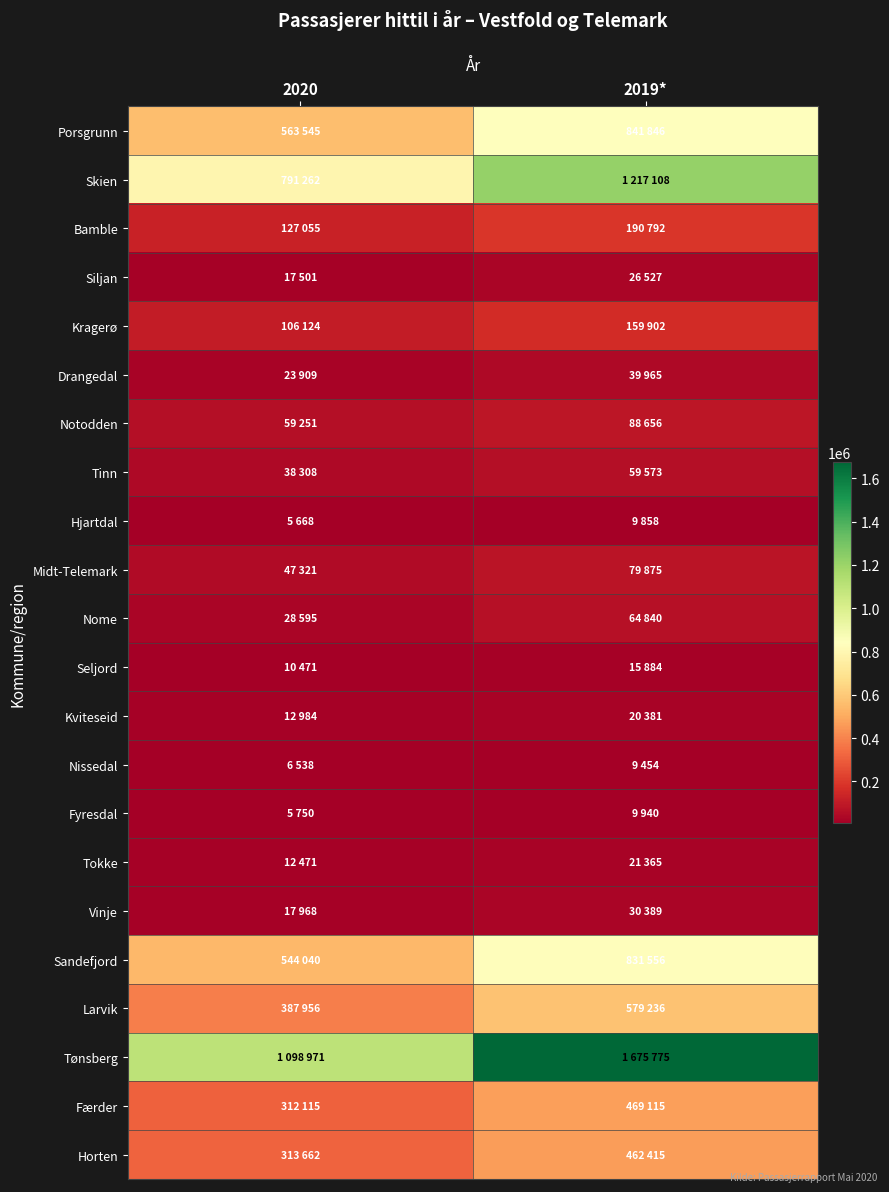

List the series in order of their peak value, highest first.

Tønsberg, Skien, Porsgrunn, Sandefjord, Larvik, Færder, Horten, Bamble, Kragerø, Notodden, Midt-Telemark, Nome, Tinn, Drangedal, Vinje, Siljan, Tokke, Kviteseid, Seljord, Fyresdal, Hjartdal, Nissedal